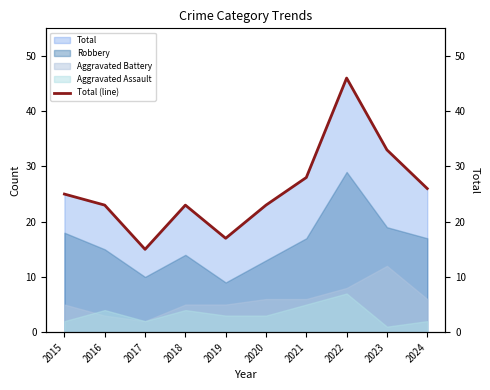

Reading left to right, extract all data points from this chart.

2015=25	2016=23	2017=15	2018=23	2019=17	2020=23	2021=28	2022=46	2023=33	2024=26